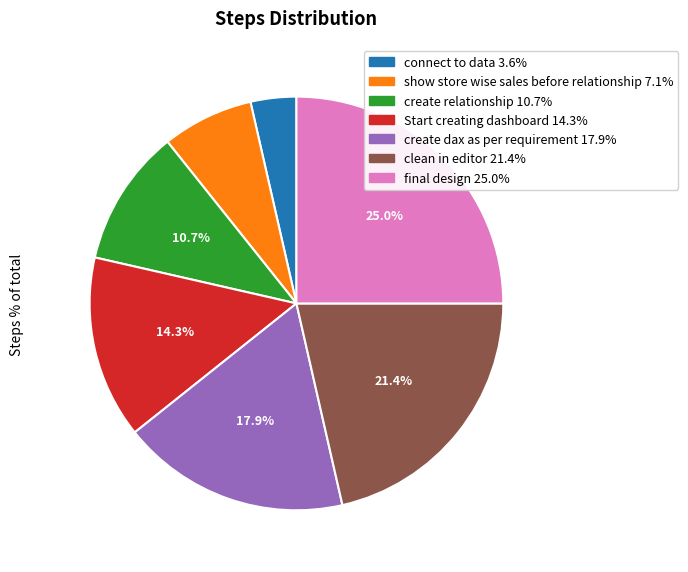

Do connect to data and show store wise sales before relationship together represent more than half of the pie?

No